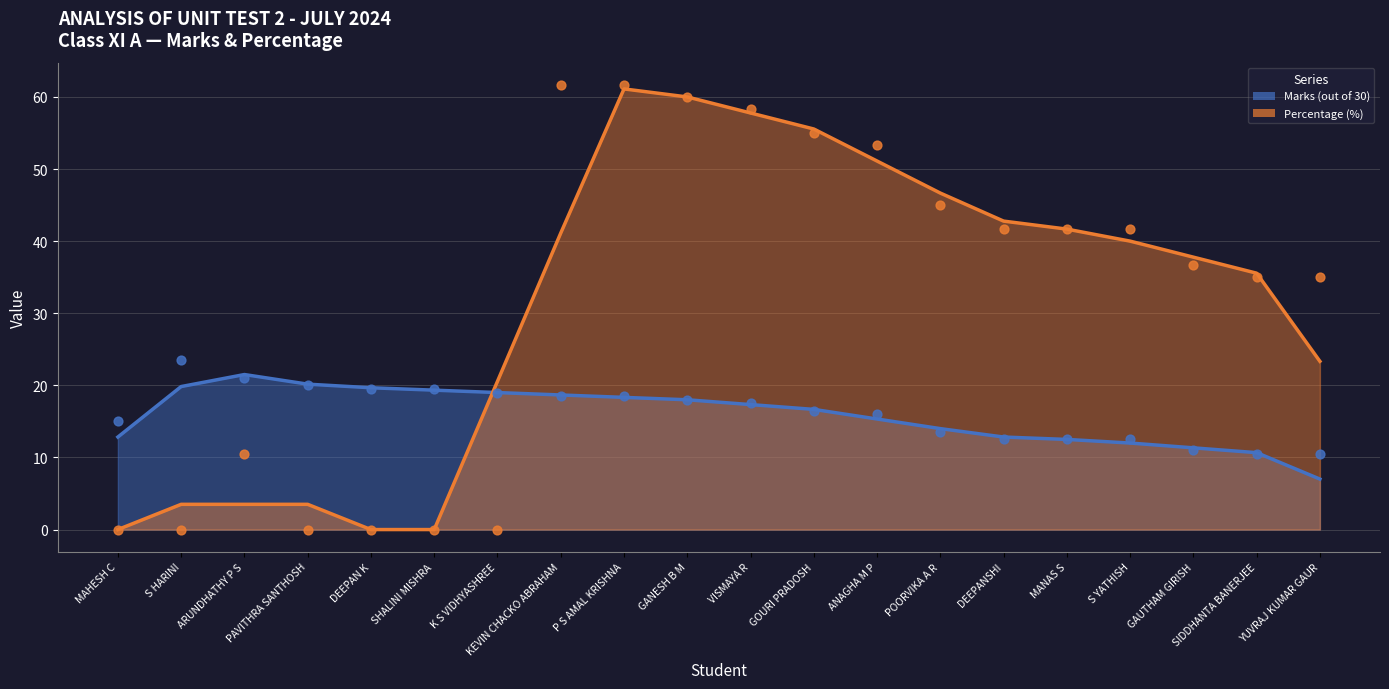

At how many categories does at least one series exceed 18?

19